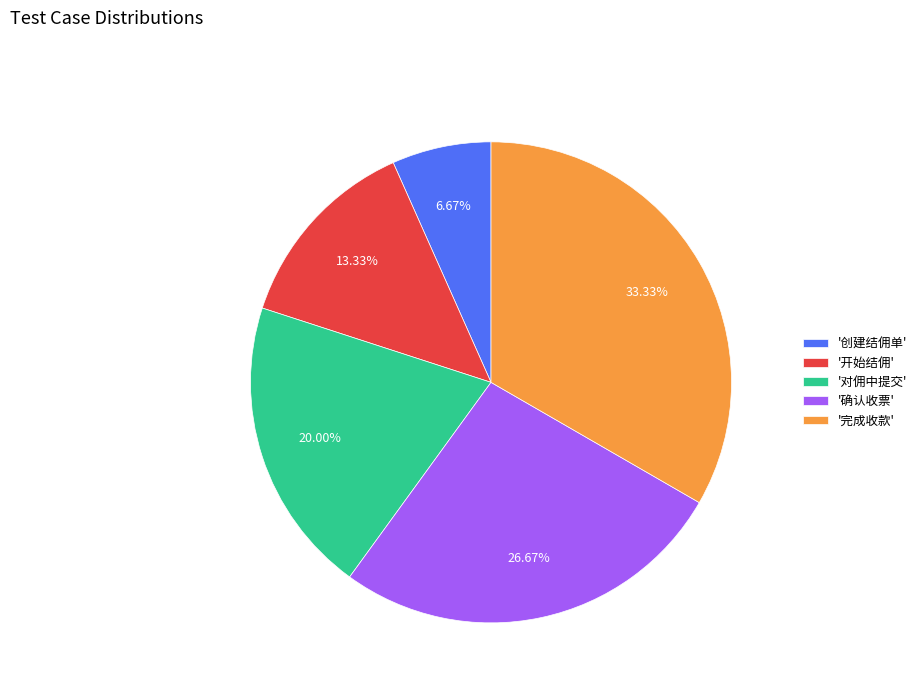

How many segments does this pie chart have?

5